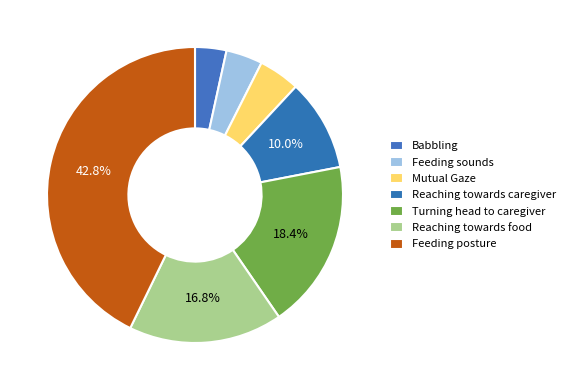

Does Babbling represent more than half of the total?

No